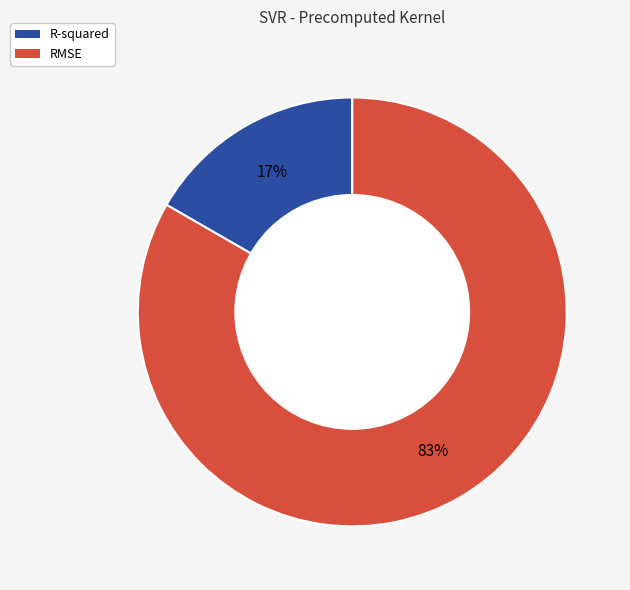

Combined, do R-squared and RMSE account for over 50%?

Yes